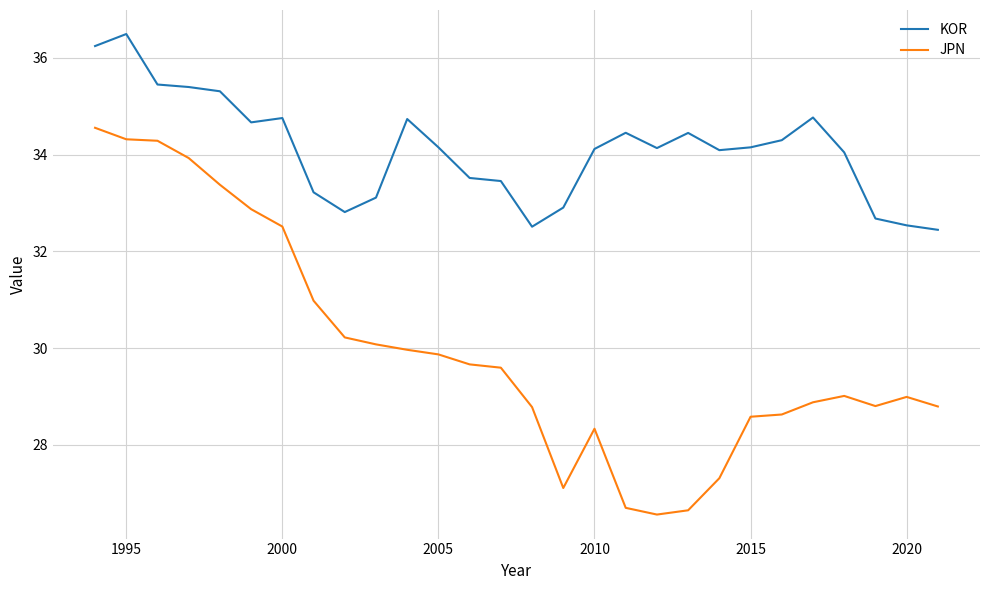

True or false: KOR and JPN cross at least once.

False